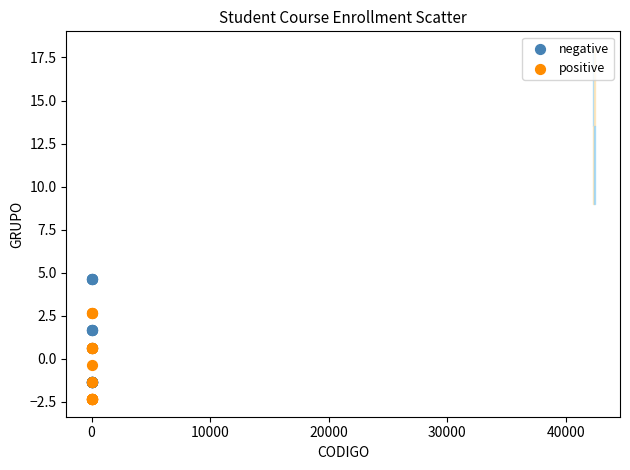

Which series has the largest Y range (max minus min)?

negative